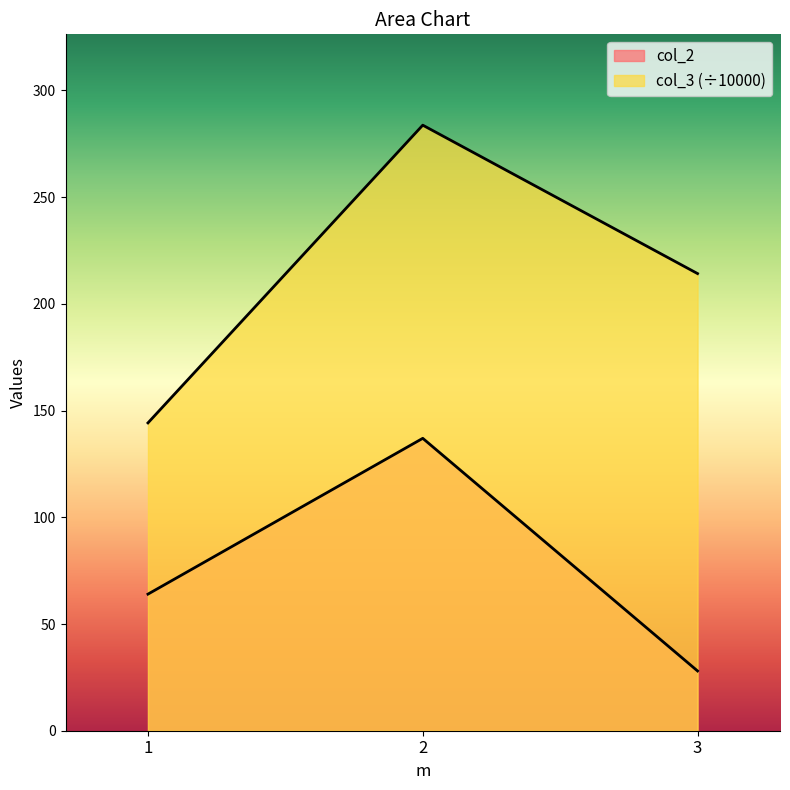

The col_2 series shows 27.4 at 1. True or false?

False